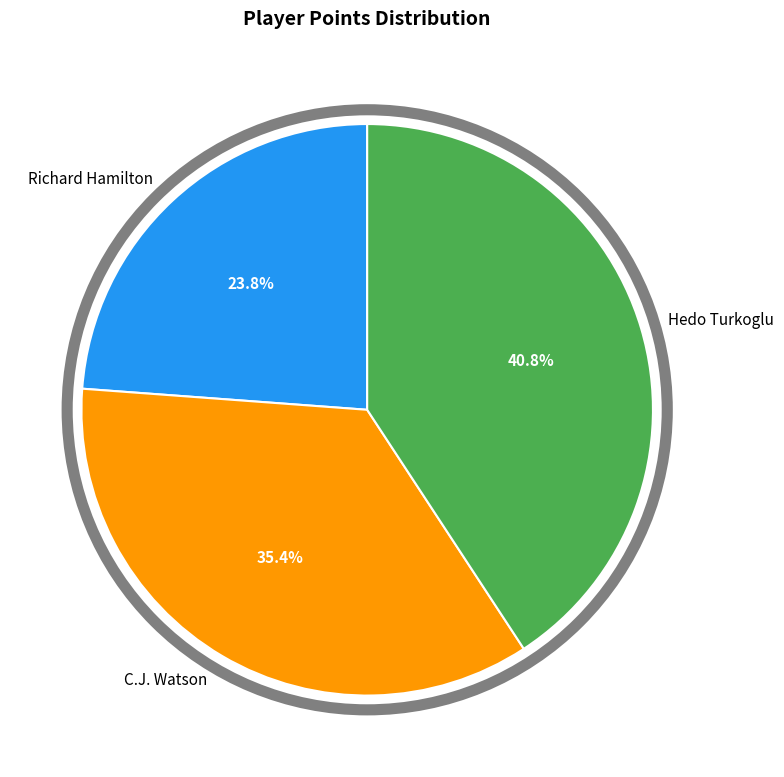

Count the number of slices in the pie.

3